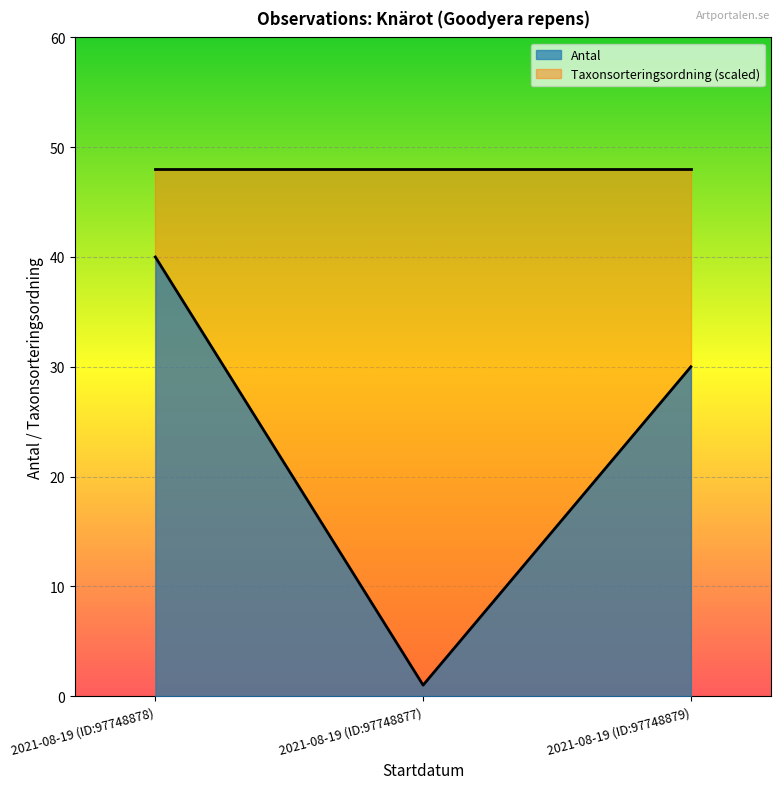

What position from the right is 2021-08-19 (ID:97748879)?

1